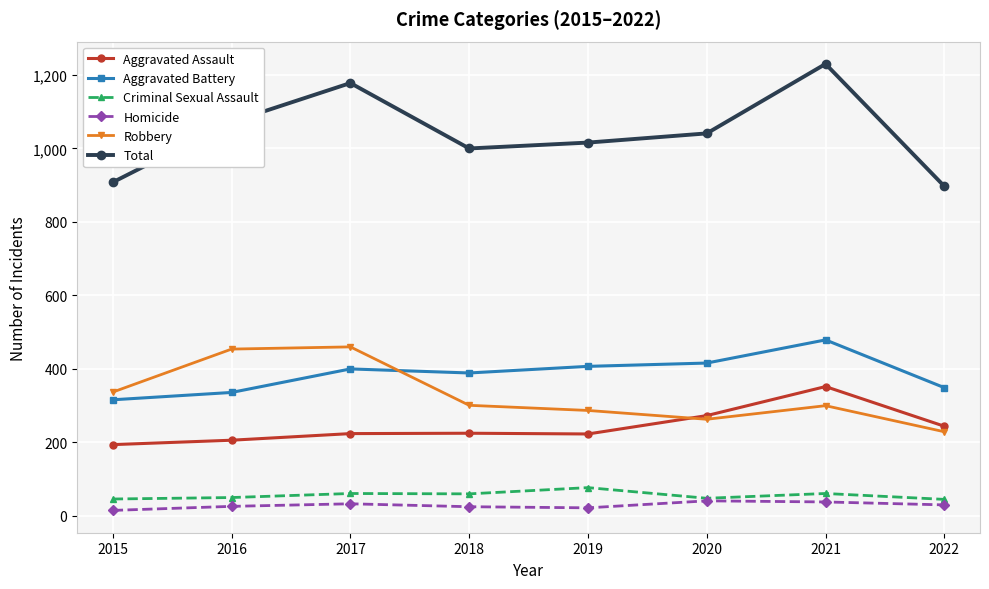

How many lines are shown in the chart?

6